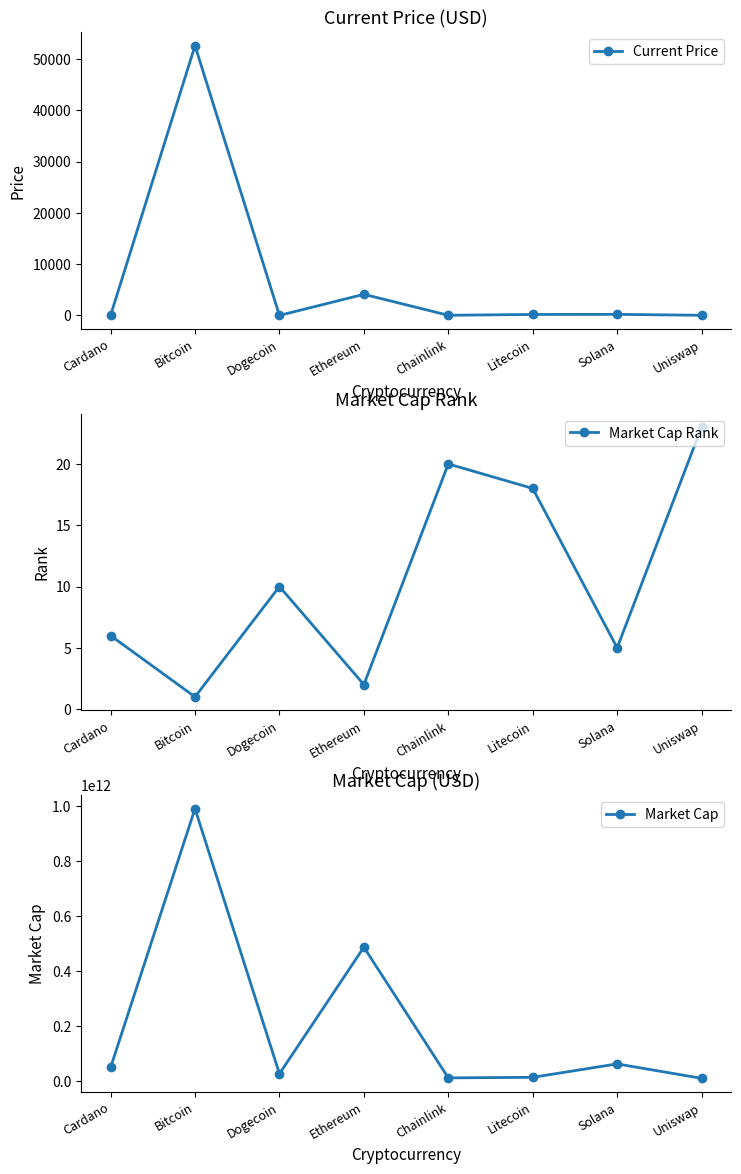

Reading left to right, list all the values displayed in this chart.

Current Price: Cardano=1.5	Bitcoin=52591.0	Dogecoin=0.2	Ethereum=4109.0	Chainlink=22.3	Litecoin=181.0	Solana=201.0	Uniswap=19.3
Market Cap Rank: Cardano=6.0	Bitcoin=1.0	Dogecoin=10.0	Ethereum=2.0	Chainlink=20.0	Litecoin=18.0	Solana=5.0	Uniswap=23.0
Market Cap: Cardano=48138315741.0	Bitcoin=989191893408.0	Dogecoin=25410823249.0	Ethereum=485345970696.0	Chainlink=10372631950.0	Litecoin=12438867562.0	Solana=61201761705.0	Uniswap=8679574912.0